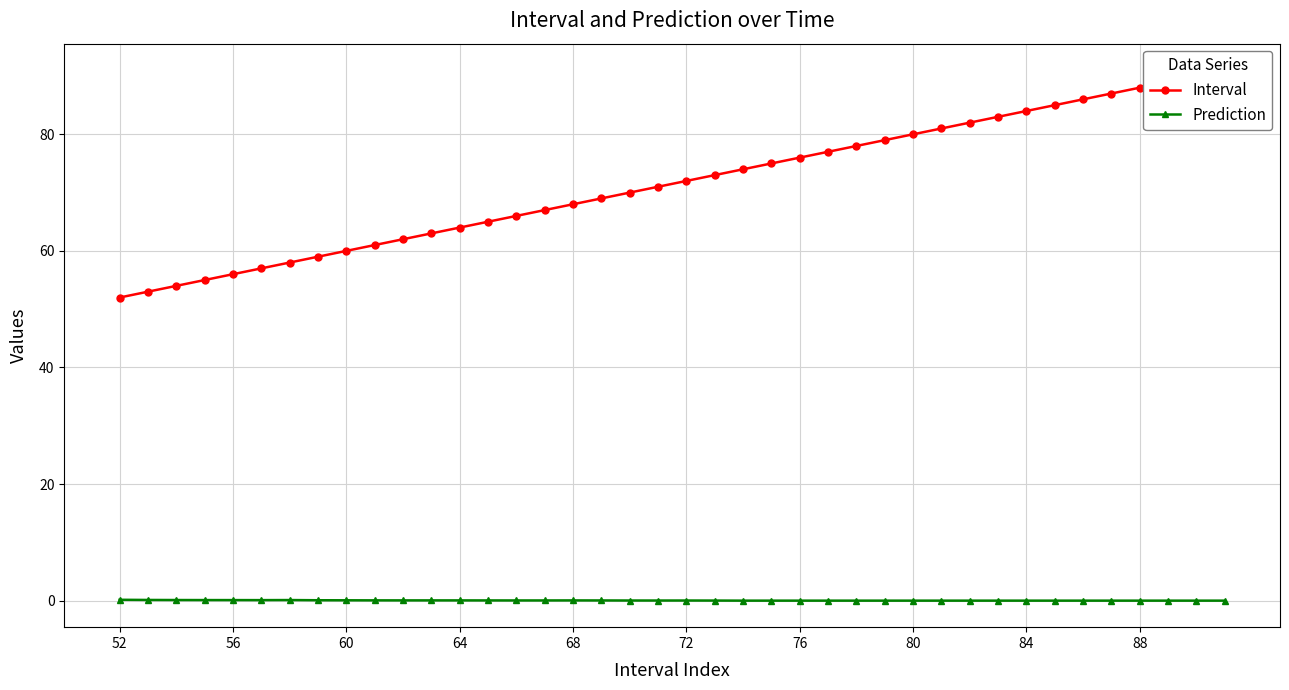

How many categories are shown in the chart?

40